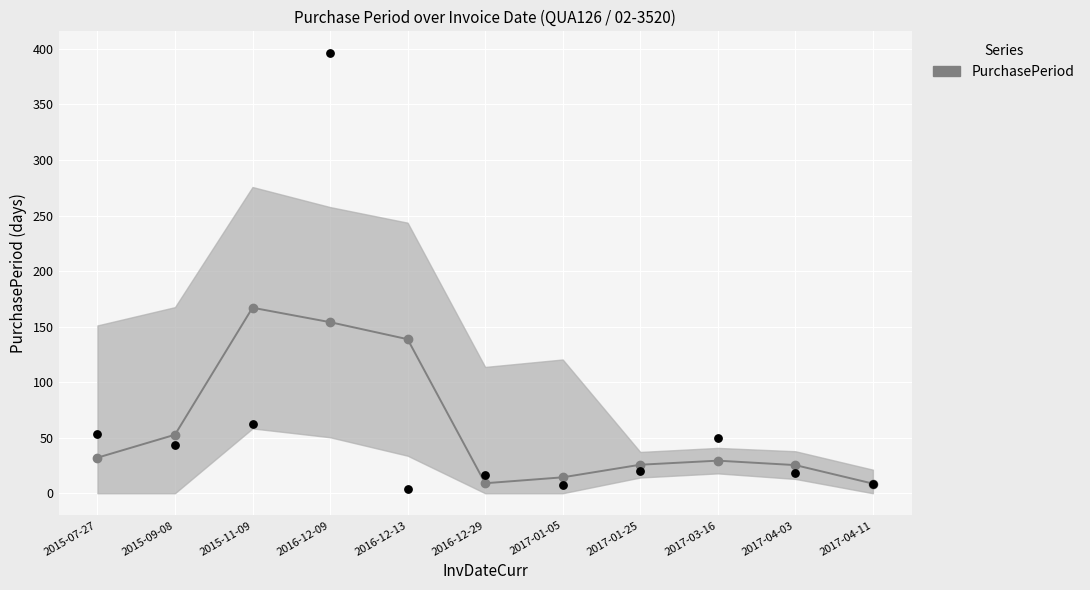

What is the change in value from 2016-12-09 to 2016-12-13?

-392